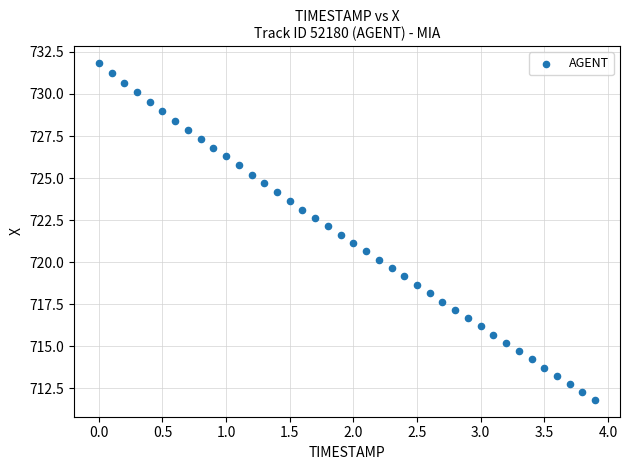

What is the range of Y values (max minus min)?

20.0